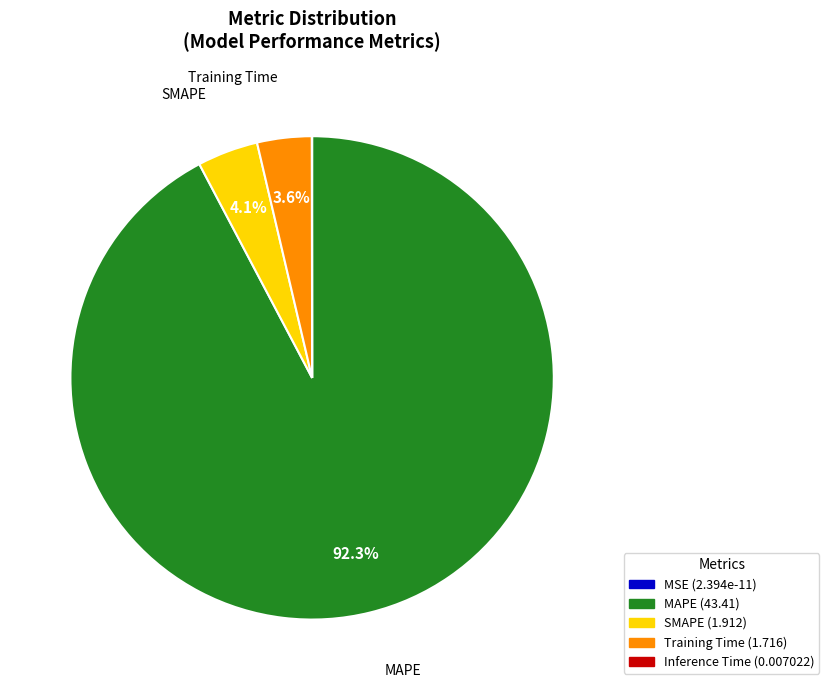

Between MAPE and Training Time, which is larger?

MAPE